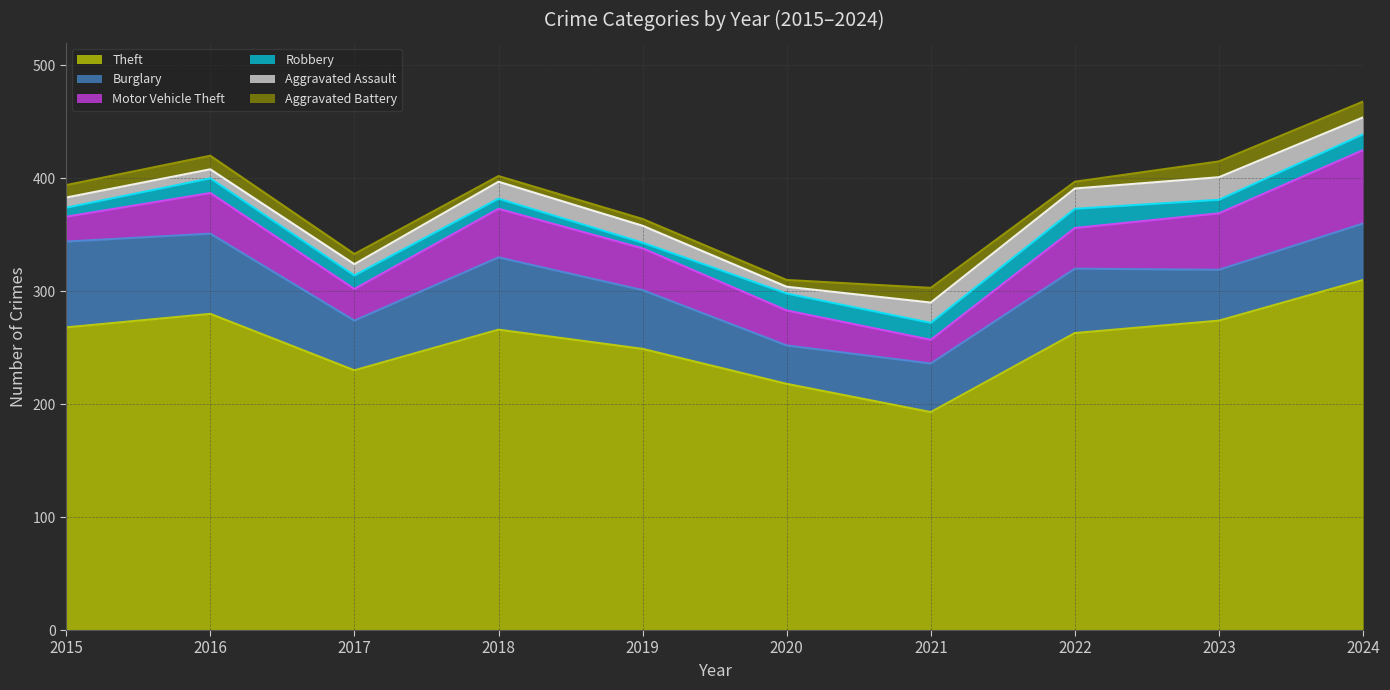

Which series has the largest range (max minus min)?

Theft